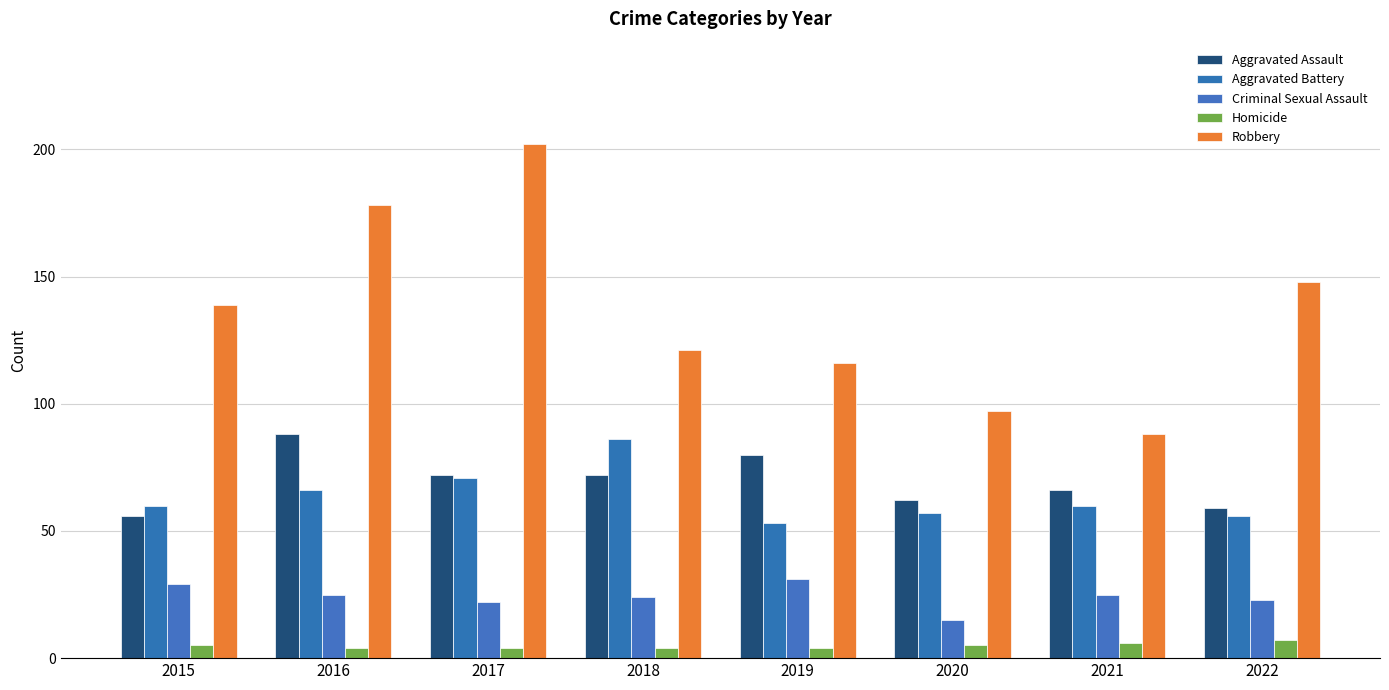

What is the approximate value of Homicide at 2015?

5